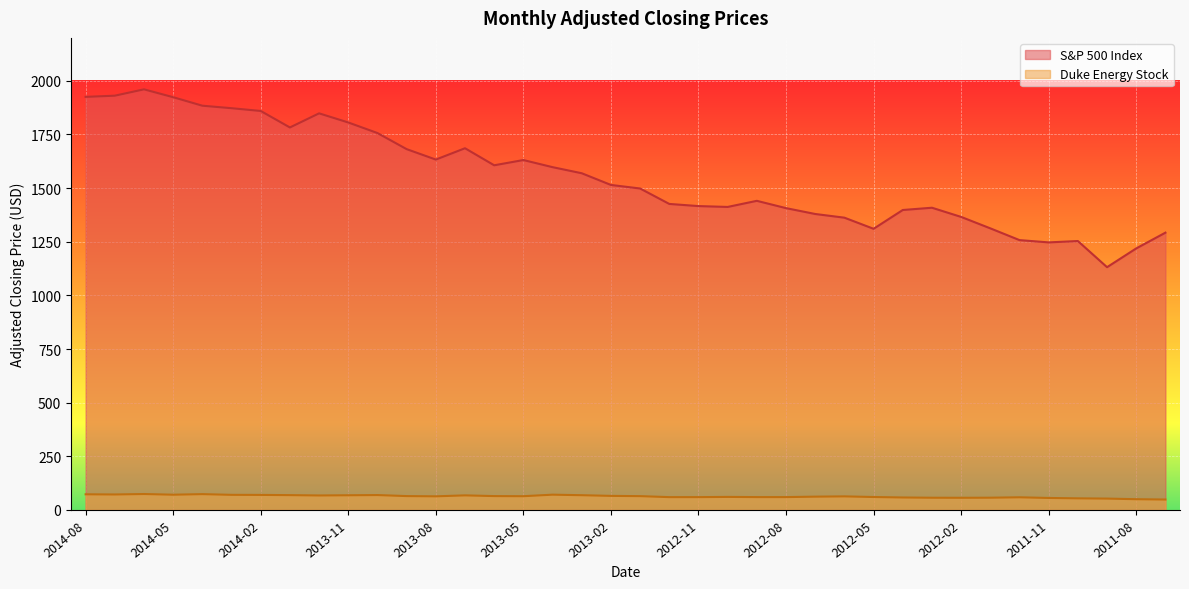

At which label is S&P 500 Index closest to 1545?

2013-03